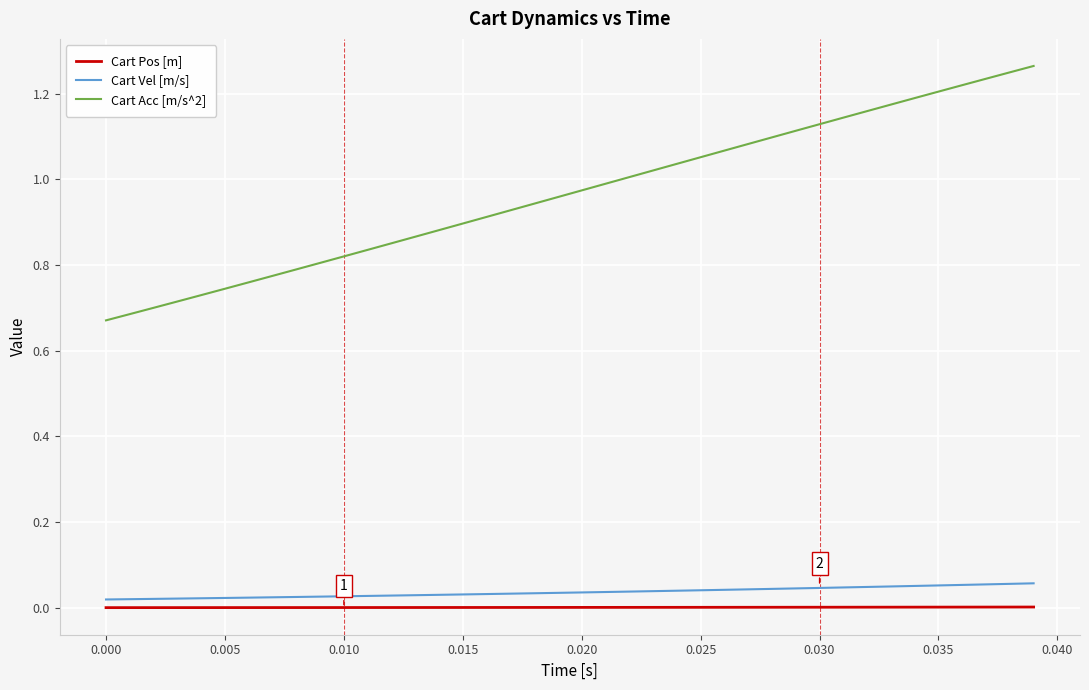

Which series has the largest total across all categories?

Cart Acc [m/s^2]